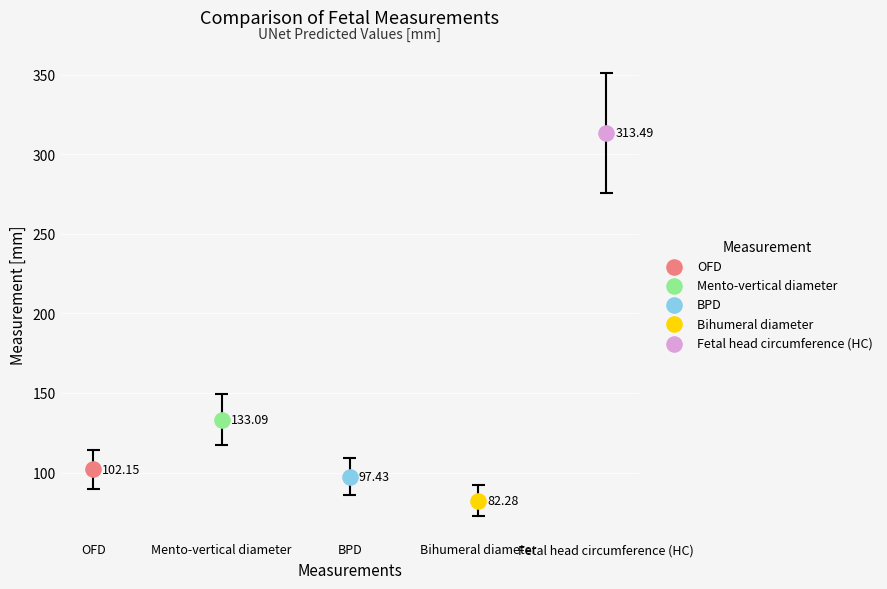

What is the change in value from Mento-vertical diameter to BPD?

-35.7